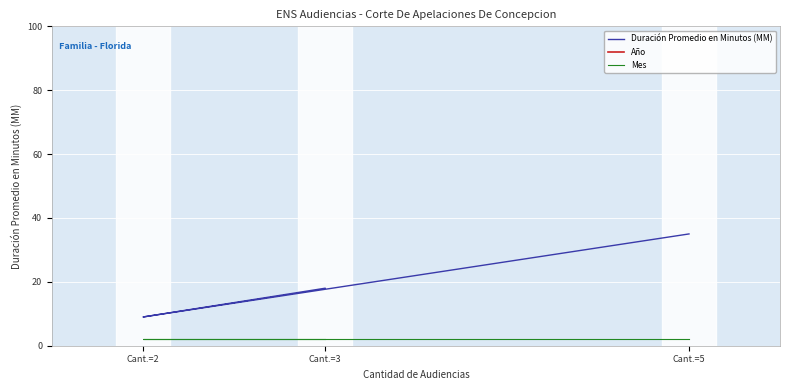

Reading right to left, transcribe all the data shown in this chart.

Duración Promedio en Minutos (MM): Cant.=3=18	Cant.=2=9	Cant.=5=35
Año: Cant.=3=2020	Cant.=2=2020	Cant.=5=2020
Mes: Cant.=3=2	Cant.=2=2	Cant.=5=2